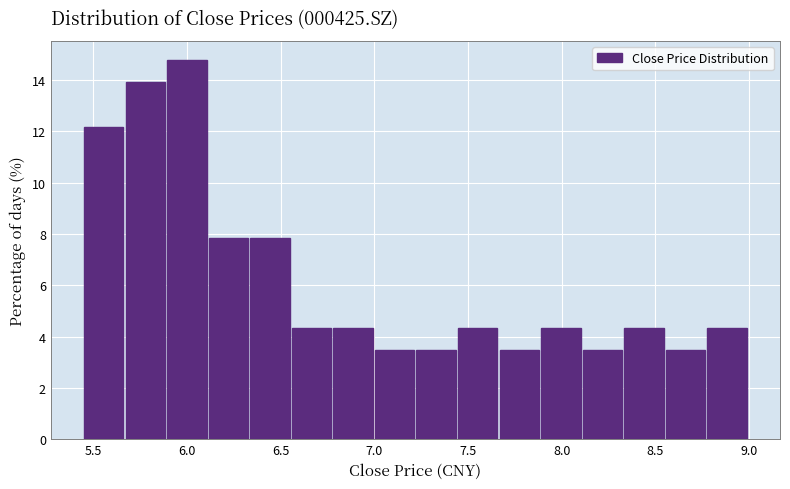

Over which range of the x-axis is the bar tallest?

5.90 to 6.10